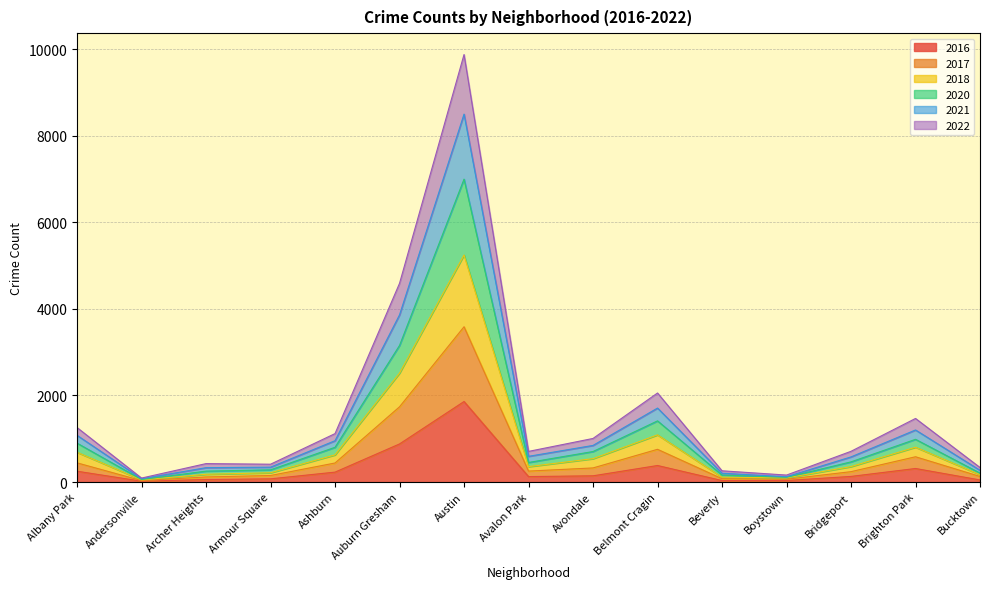

Which category has the highest value in the 2016 series?

Austin